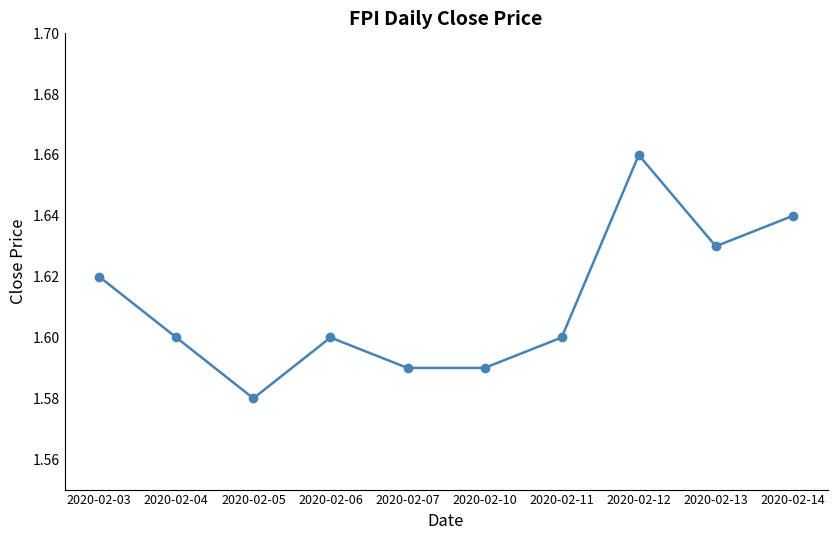

What is the sum of all values?

16.1